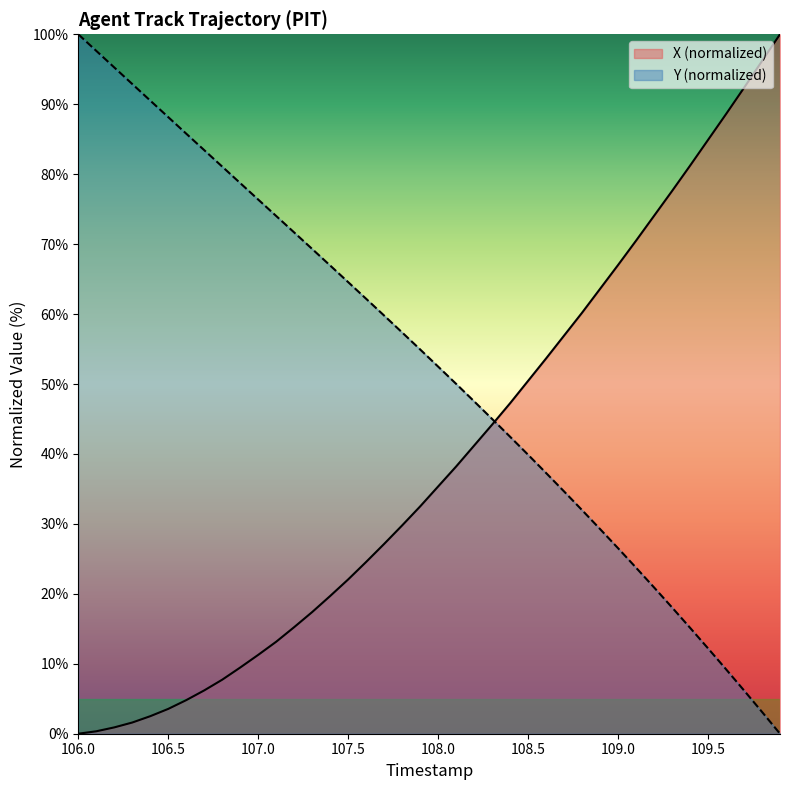

How many positive values does the X series have?

39